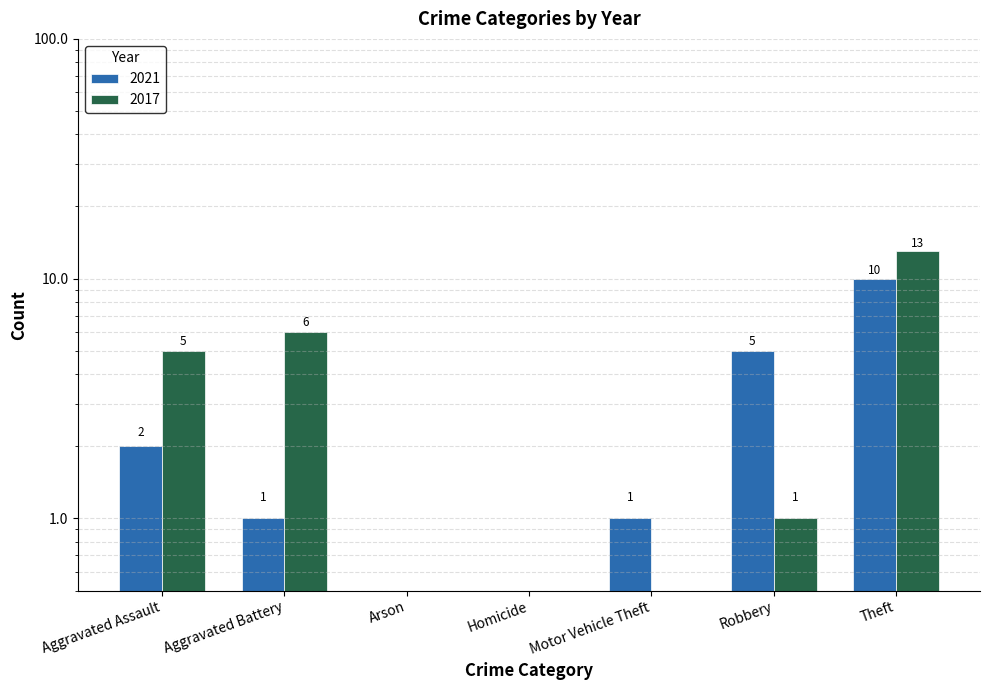

What is the difference between the maximum and second lowest values in the 2021 series?

10